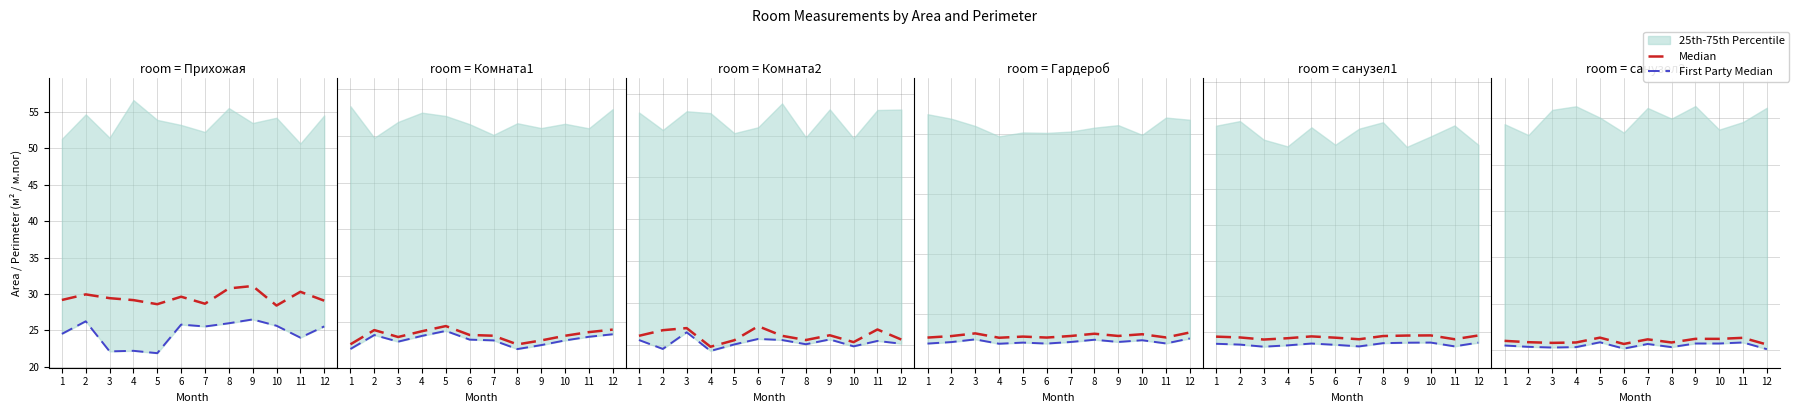

At which label does Median reach its peak?

5